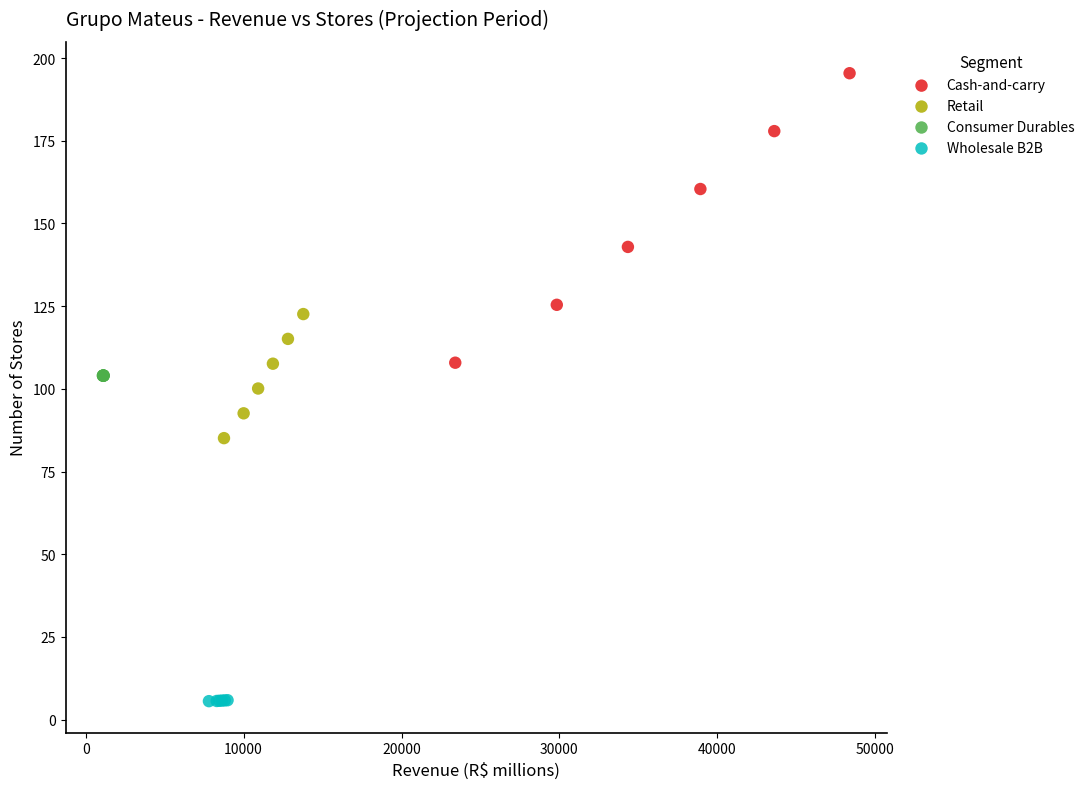

Which series reaches the maximum Y coordinate?

Cash-and-carry